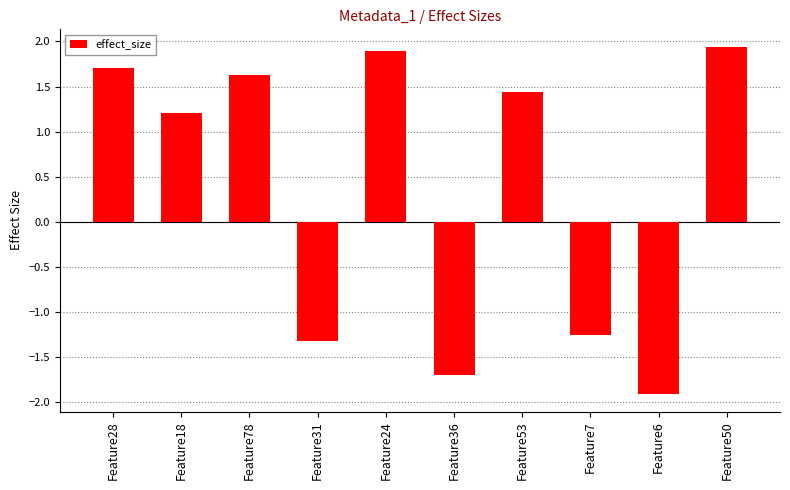

What is the label of the 5th bar from the left?

Feature24